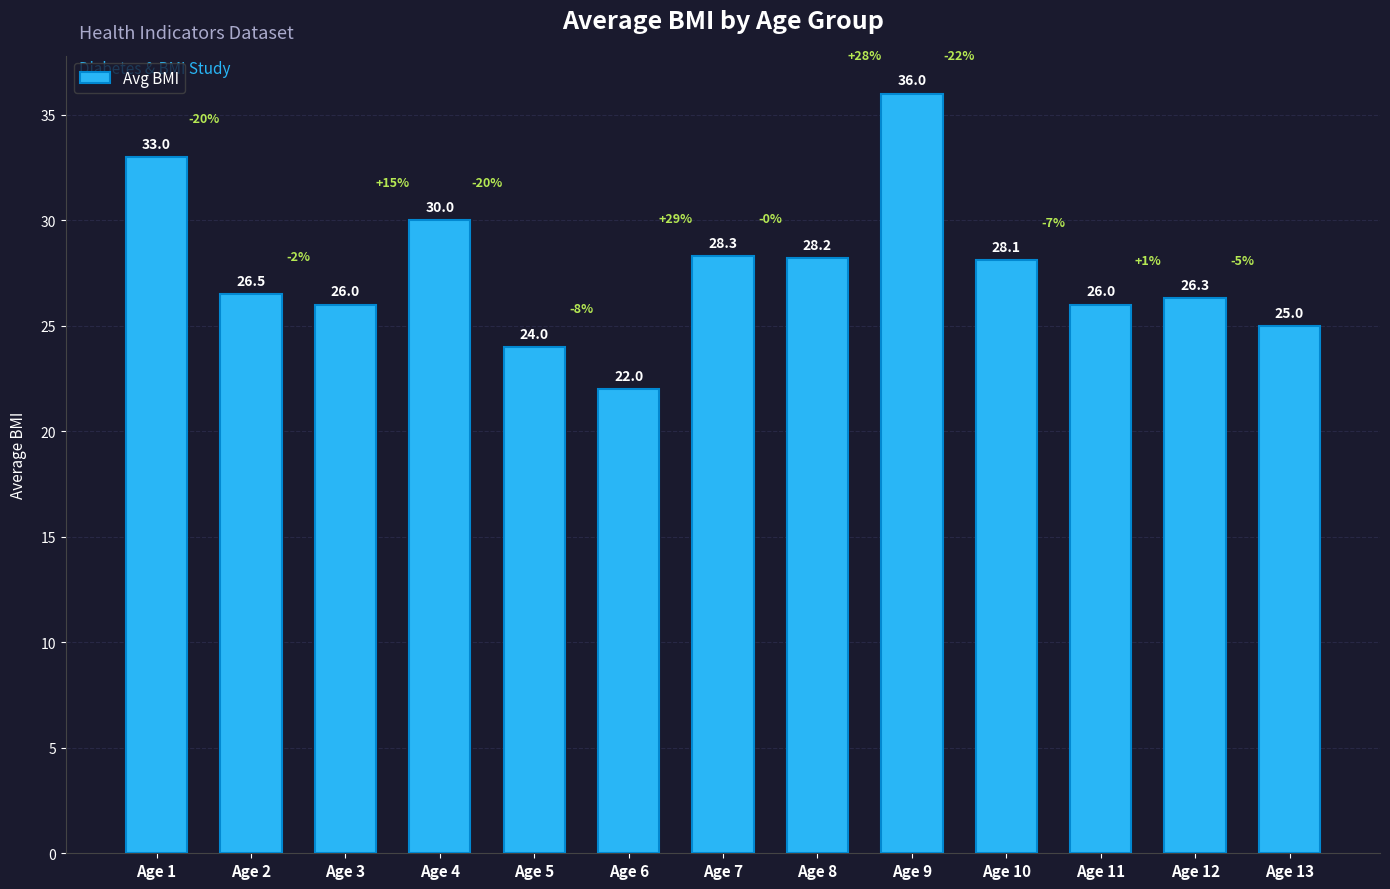

Approximately how many times larger is the value at Age 10 compared to Age 1?

0.9